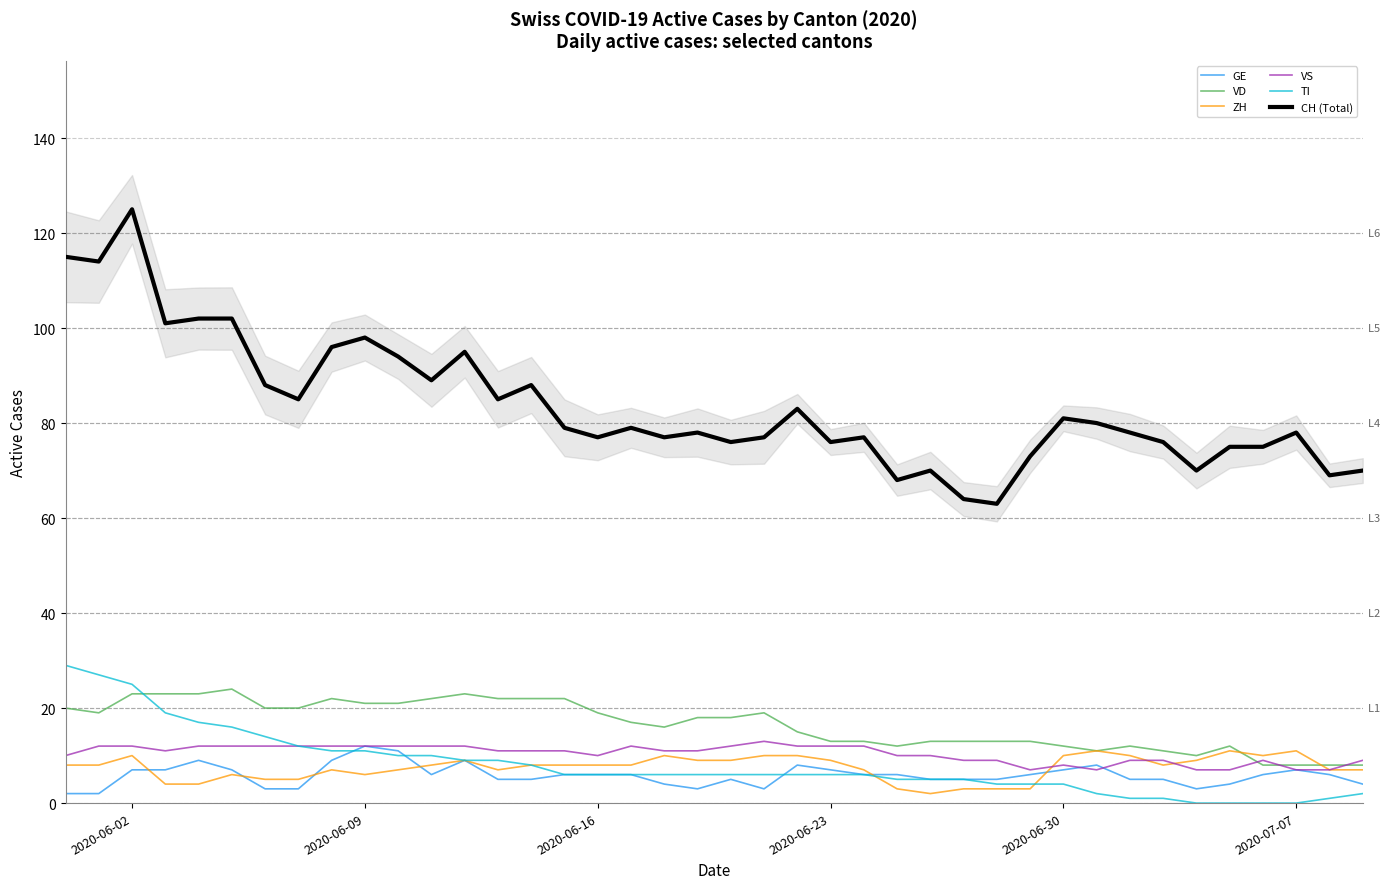

The TI series shows 11 at 2020-06-09. True or false?

True